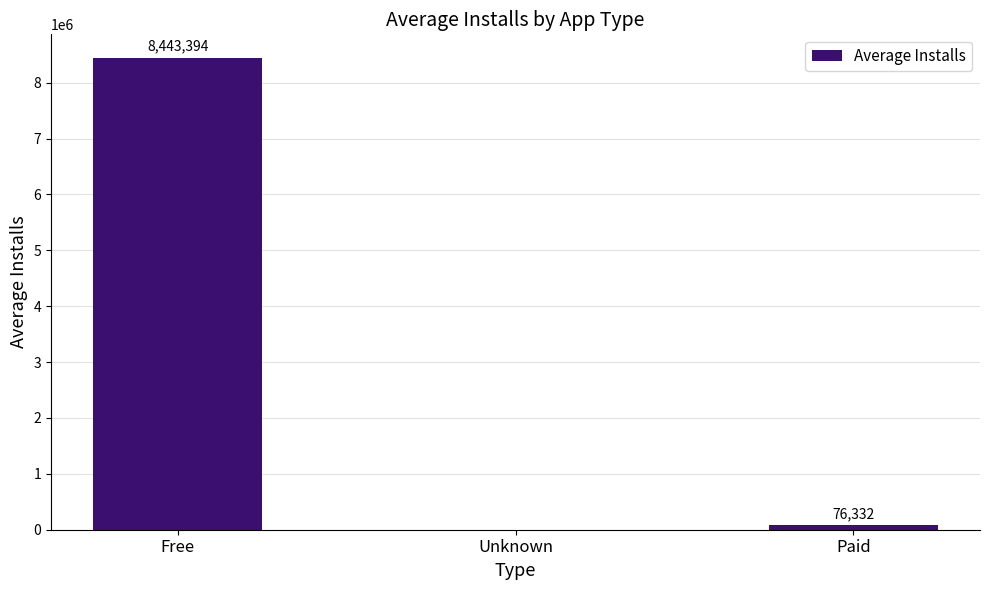

How many values are above zero?

2